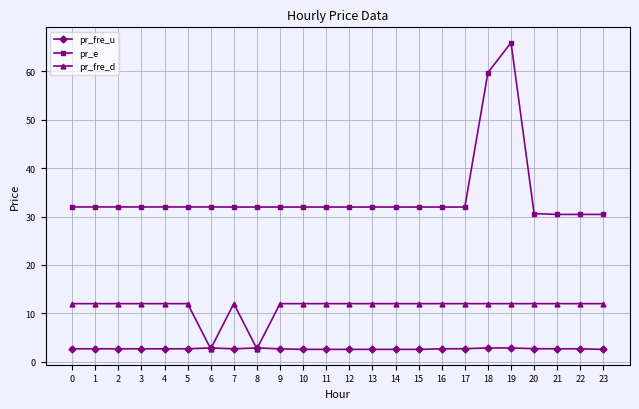

How many intersections are there between pr_fre_d and pr_fre_u?

4